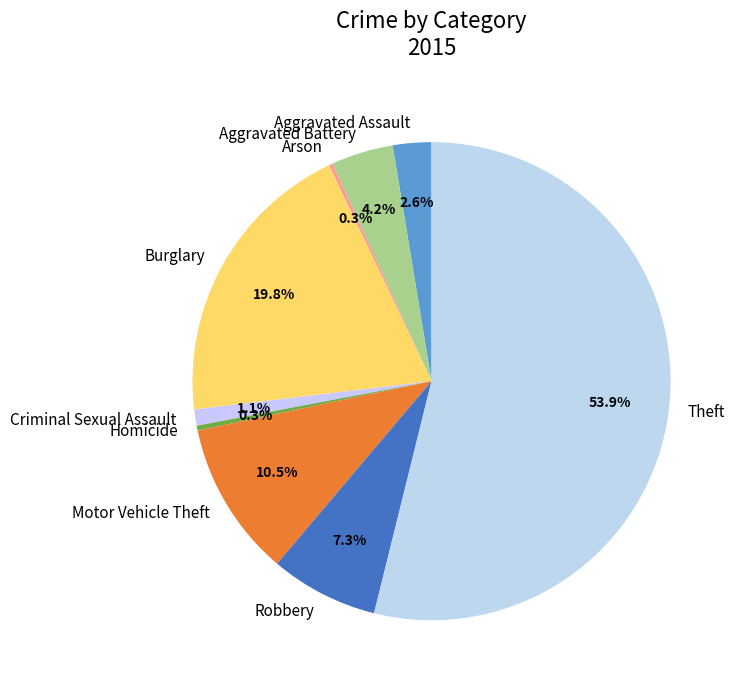

To the nearest percent, what is the difference between the Theft and Robbery slice percentages?

47%